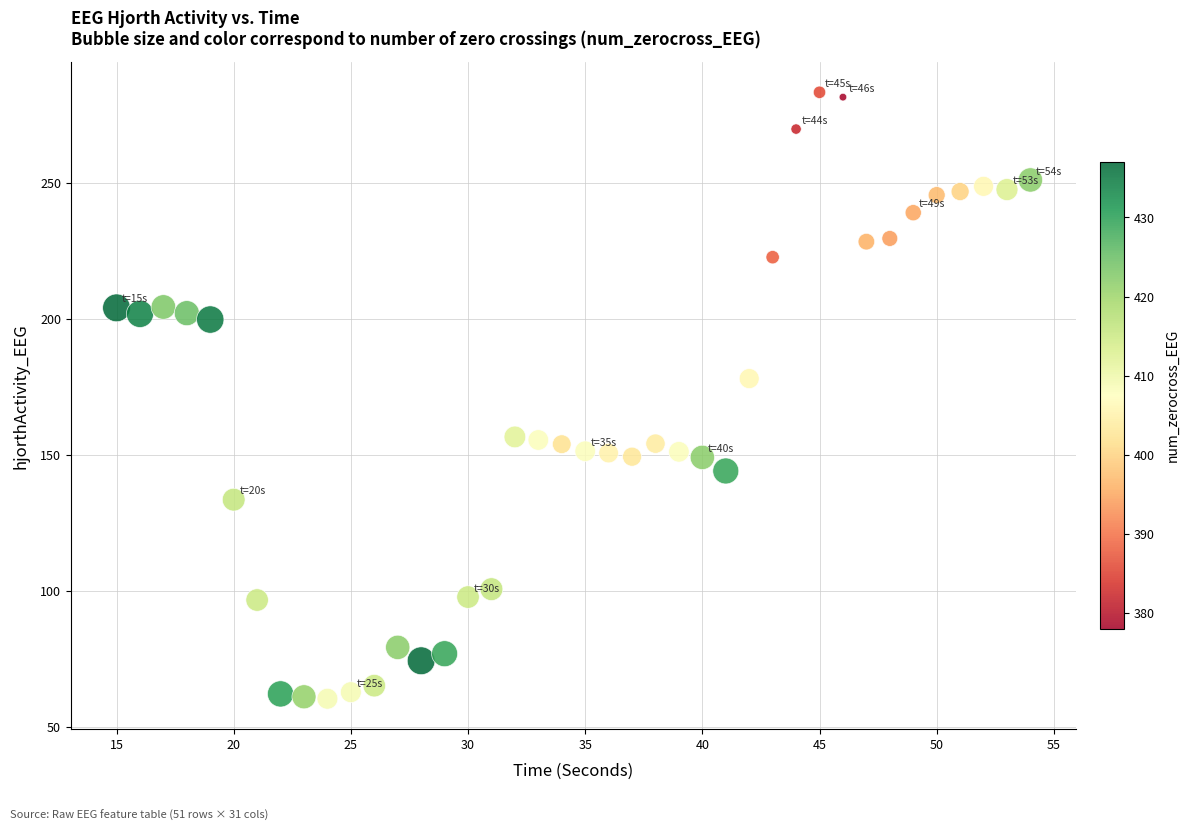

What Y value in the scatter plot is closest to 171?

178.2